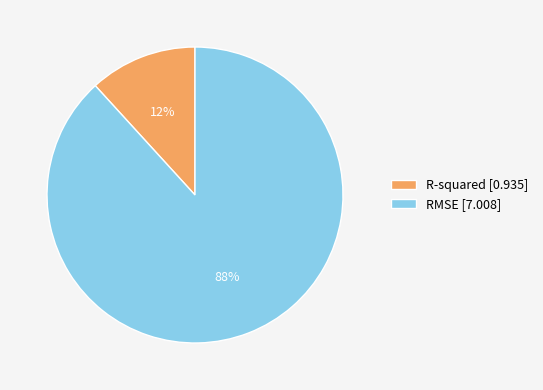

Between RMSE [7.008] and R-squared [0.935], which is larger?

RMSE [7.008]